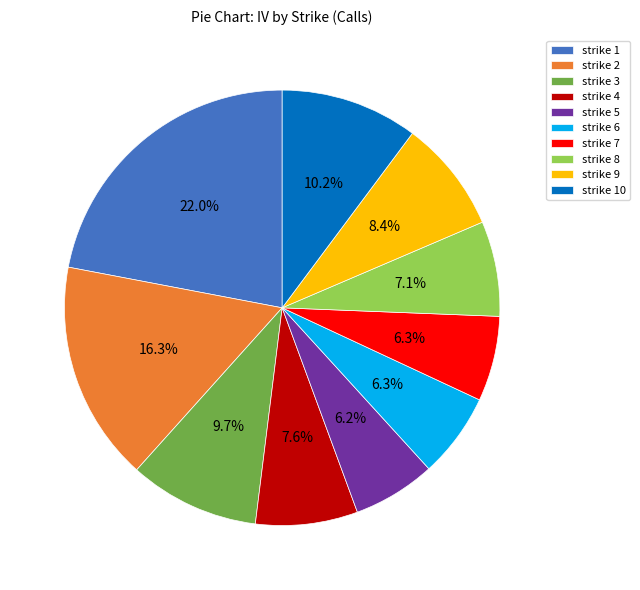

Which has a higher value, strike 10 or strike 7?

strike 10